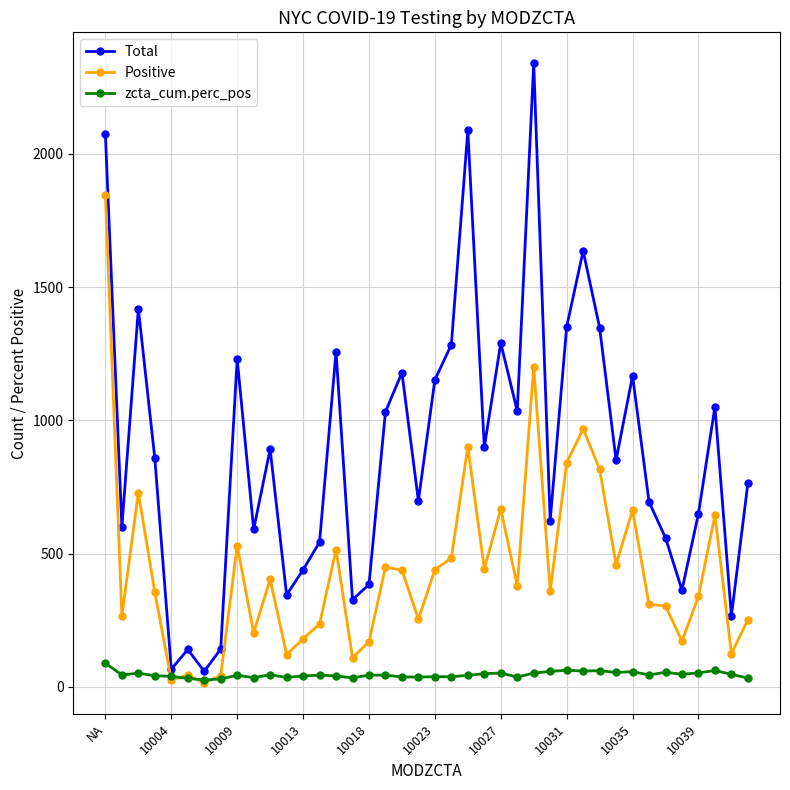

List the series in order of their peak value, highest first.

Total, Positive, zcta_cum.perc_pos